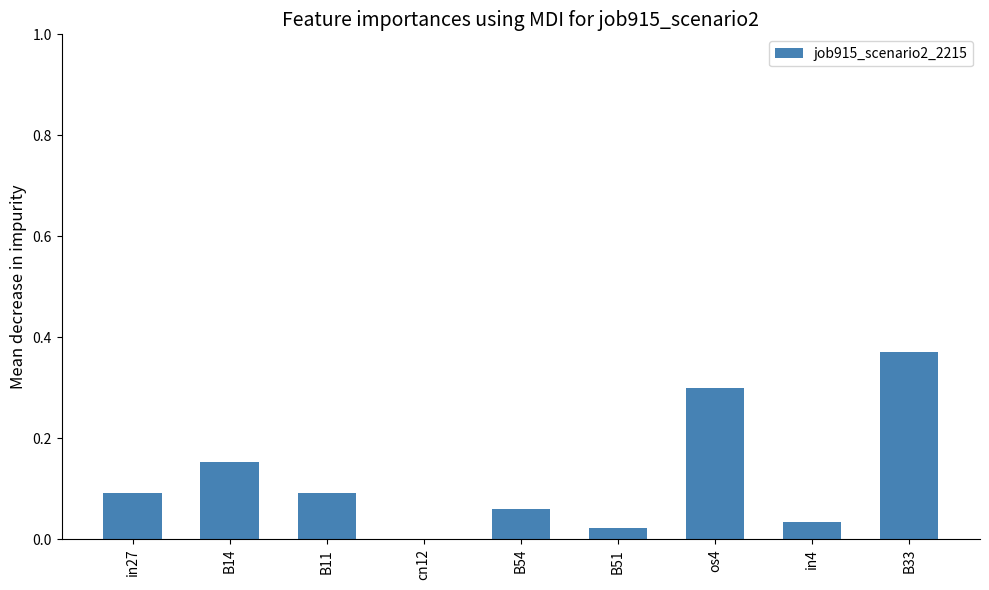

Between B54 and os4, which is larger?

os4